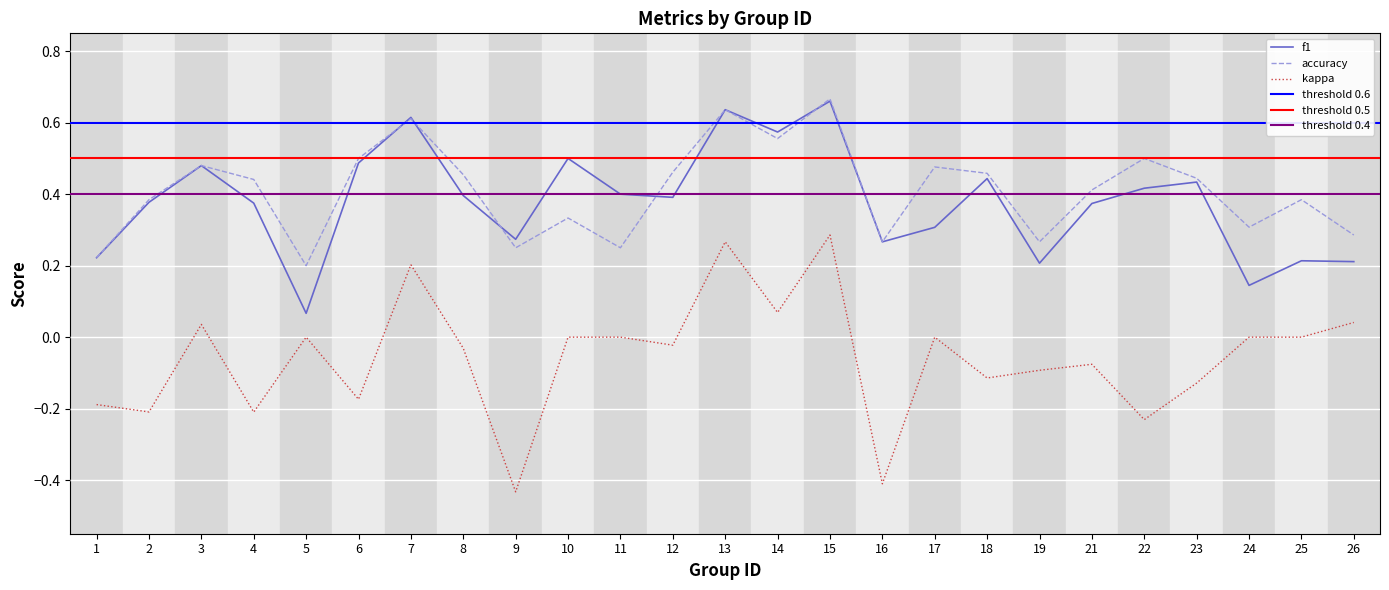

What is the spread (max minus min) of values at 21?

0.5